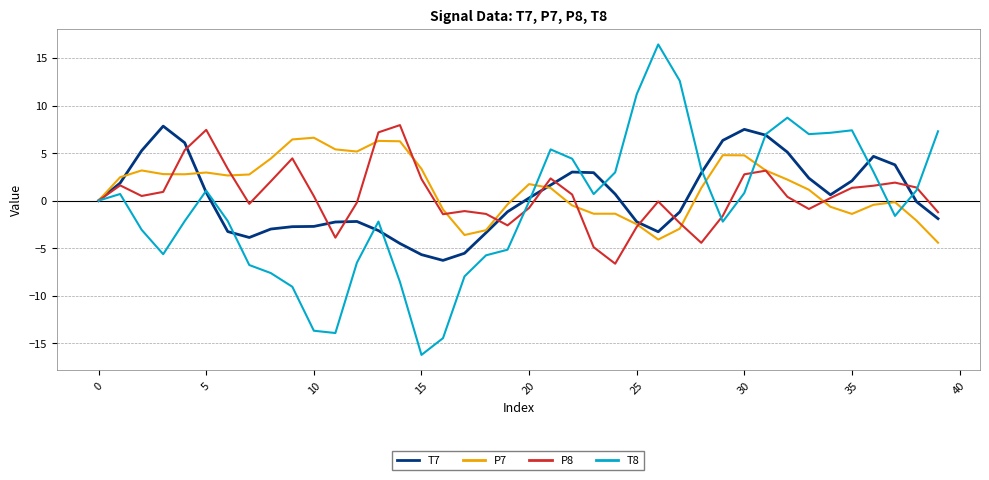

Which series has the largest range (max minus min)?

T8